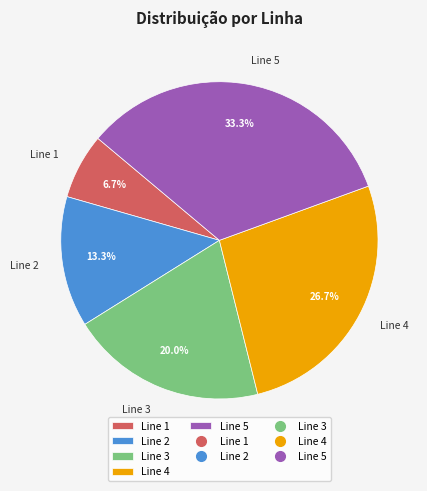

Which category has the smallest portion of the pie?

Line 1